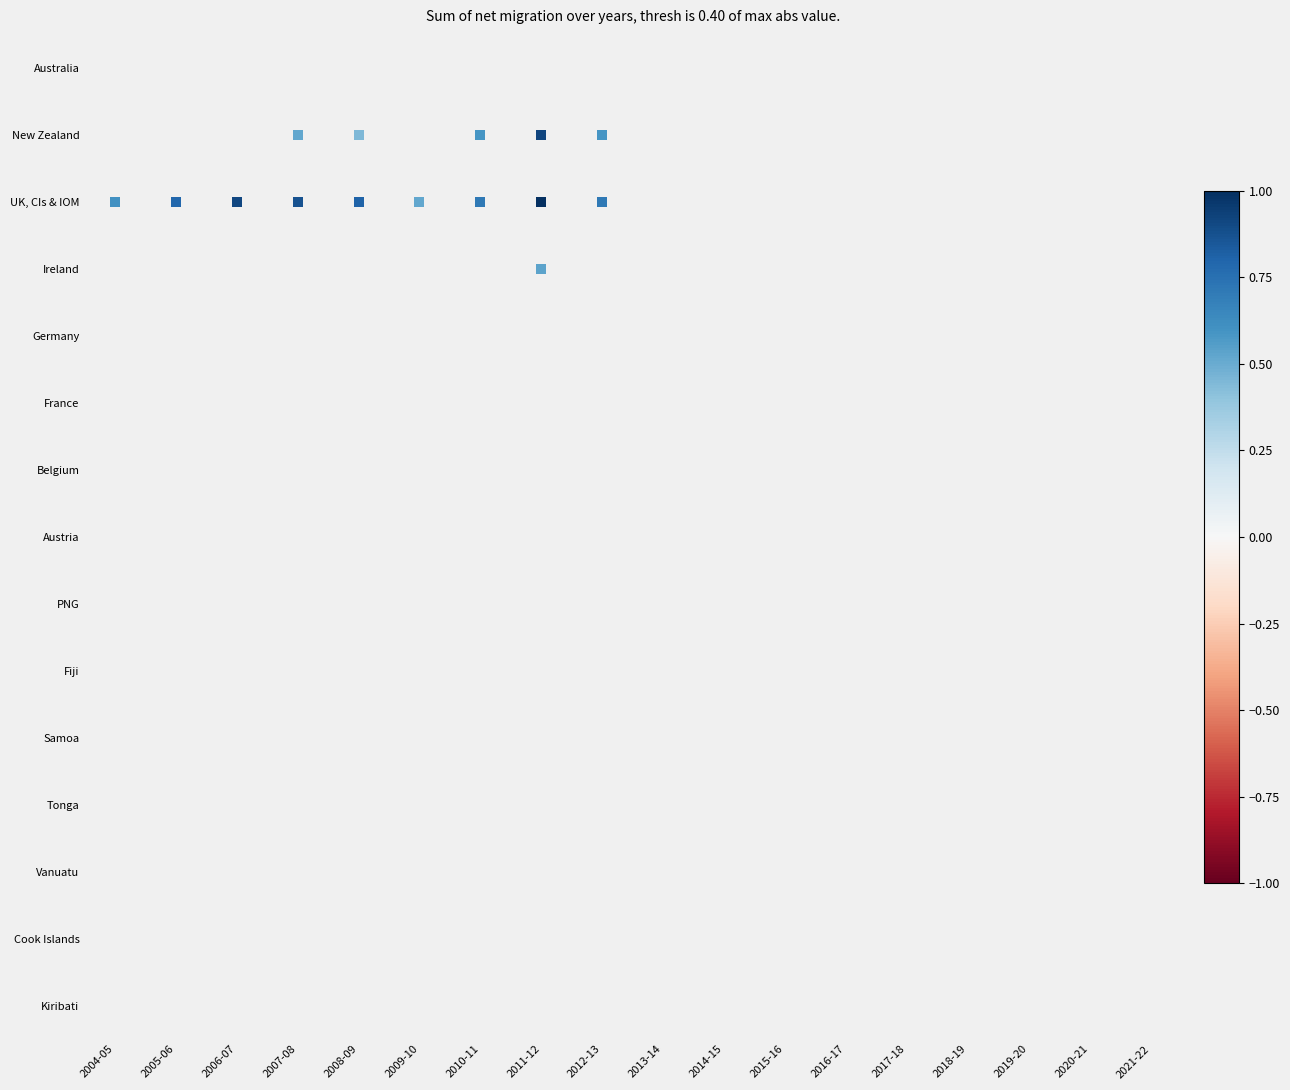

Reading right to left, extract all data points from this chart.

Australia: 2021-22=-0.1	2020-21=0.0	2019-20=0.2	2018-19=-0.1	2017-18=-0.2	2016-17=-0.3	2015-16=-0.3	2014-15=-0.3	2013-14=-0.3	2012-13=-0.1	2011-12=-0.1	2010-11=-0.0	2009-10=-0.0	2008-09=0.0	2007-08=-0.1	2006-07=-0.1	2005-06=-0.1	2004-05=-0.2
New Zealand: 2021-22=0.1	2020-21=-0.1	2019-20=-0.0	2018-19=-0.0	2017-18=-0.1	2016-17=-0.2	2015-16=-0.2	2014-15=-0.1	2013-14=0.1	2012-13=0.6	2011-12=0.9	2010-11=0.6	2009-10=0.3	2008-09=0.5	2007-08=0.5	2006-07=0.3	2005-06=0.2	2004-05=0.2
UK, CIs & IOM: 2021-22=0.0	2020-21=-0.0	2019-20=0.2	2018-19=0.1	2017-18=0.1	2016-17=0.0	2015-16=0.1	2014-15=0.1	2013-14=0.3	2012-13=0.7	2011-12=1.0	2010-11=0.7	2009-10=0.5	2008-09=0.8	2007-08=0.9	2006-07=0.9	2005-06=0.8	2004-05=0.6
Ireland: 2021-22=-0.0	2020-21=-0.0	2019-20=0.0	2018-19=-0.0	2017-18=-0.0	2016-17=-0.1	2015-16=-0.1	2014-15=-0.1	2013-14=-0.1	2012-13=0.2	2011-12=0.5	2010-11=0.3	2009-10=0.1	2008-09=0.2	2007-08=0.1	2006-07=0.0	2005-06=0.1	2004-05=0.0
Germany: 2021-22=-0.0	2020-21=-0.0	2019-20=0.0	2018-19=0.0	2017-18=-0.0	2016-17=-0.0	2015-16=-0.0	2014-15=0.0	2013-14=0.0	2012-13=0.0	2011-12=0.0	2010-11=0.0	2009-10=0.0	2008-09=0.0	2007-08=0.0	2006-07=0.0	2005-06=0.0	2004-05=0.0
France: 2021-22=-0.0	2020-21=-0.0	2019-20=0.1	2018-19=0.0	2017-18=0.0	2016-17=-0.0	2015-16=-0.0	2014-15=0.0	2013-14=0.0	2012-13=0.0	2011-12=0.0	2010-11=0.0	2009-10=0.0	2008-09=0.0	2007-08=0.0	2006-07=0.0	2005-06=0.0	2004-05=0.0
Belgium: 2021-22=-0.0	2020-21=-0.0	2019-20=0.0	2018-19=0.0	2017-18=0.0	2016-17=-0.0	2015-16=0.0	2014-15=-0.0	2013-14=0.0	2012-13=0.0	2011-12=0.0	2010-11=0.0	2009-10=0.0	2008-09=0.0	2007-08=0.0	2006-07=0.0	2005-06=0.0	2004-05=0.0
Austria: 2021-22=0.0	2020-21=-0.0	2019-20=0.0	2018-19=0.0	2017-18=0.0	2016-17=-0.0	2015-16=-0.0	2014-15=0.0	2013-14=-0.0	2012-13=0.0	2011-12=0.0	2010-11=0.0	2009-10=0.0	2008-09=0.0	2007-08=0.0	2006-07=0.0	2005-06=0.0	2004-05=0.0
PNG: 2021-22=0.0	2020-21=0.0	2019-20=0.0	2018-19=0.0	2017-18=0.0	2016-17=-0.0	2015-16=-0.0	2014-15=0.0	2013-14=0.0	2012-13=0.0	2011-12=0.0	2010-11=0.0	2009-10=0.0	2008-09=0.0	2007-08=0.0	2006-07=0.0	2005-06=0.0	2004-05=0.0
Fiji: 2021-22=0.0	2020-21=0.0	2019-20=0.0	2018-19=0.0	2017-18=0.0	2016-17=0.0	2015-16=0.0	2014-15=0.0	2013-14=0.0	2012-13=0.0	2011-12=0.0	2010-11=0.0	2009-10=0.0	2008-09=0.0	2007-08=0.0	2006-07=0.0	2005-06=0.0	2004-05=0.0
Samoa: 2021-22=0.0	2020-21=0.0	2019-20=0.0	2018-19=0.0	2017-18=0.0	2016-17=0.0	2015-16=0.0	2014-15=0.0	2013-14=0.0	2012-13=0.0	2011-12=0.0	2010-11=0.0	2009-10=0.0	2008-09=0.0	2007-08=0.0	2006-07=0.0	2005-06=0.0	2004-05=0.0
Tonga: 2021-22=0.0	2020-21=0.0	2019-20=0.0	2018-19=0.0	2017-18=0.0	2016-17=-0.0	2015-16=-0.0	2014-15=0.0	2013-14=0.0	2012-13=0.0	2011-12=0.0	2010-11=0.0	2009-10=0.0	2008-09=0.0	2007-08=0.0	2006-07=0.0	2005-06=0.0	2004-05=0.0
Vanuatu: 2021-22=0.0	2020-21=0.0	2019-20=0.0	2018-19=0.0	2017-18=0.0	2016-17=0.0	2015-16=0.0	2014-15=0.0	2013-14=0.0	2012-13=0.0	2011-12=0.0	2010-11=0.0	2009-10=0.0	2008-09=0.0	2007-08=0.0	2006-07=0.0	2005-06=0.0	2004-05=0.0
Cook Islands: 2021-22=0.0	2020-21=0.0	2019-20=0.0	2018-19=0.0	2017-18=0.0	2016-17=-0.0	2015-16=0.0	2014-15=0.0	2013-14=0.0	2012-13=0.0	2011-12=0.0	2010-11=0.0	2009-10=0.0	2008-09=0.0	2007-08=0.0	2006-07=0.0	2005-06=0.0	2004-05=0.0
Kiribati: 2021-22=0.0	2020-21=0.0	2019-20=0.0	2018-19=0.0	2017-18=0.0	2016-17=0.0	2015-16=0.0	2014-15=0.0	2013-14=0.0	2012-13=0.0	2011-12=0.0	2010-11=0.0	2009-10=0.0	2008-09=0.0	2007-08=0.0	2006-07=0.0	2005-06=0.0	2004-05=0.0